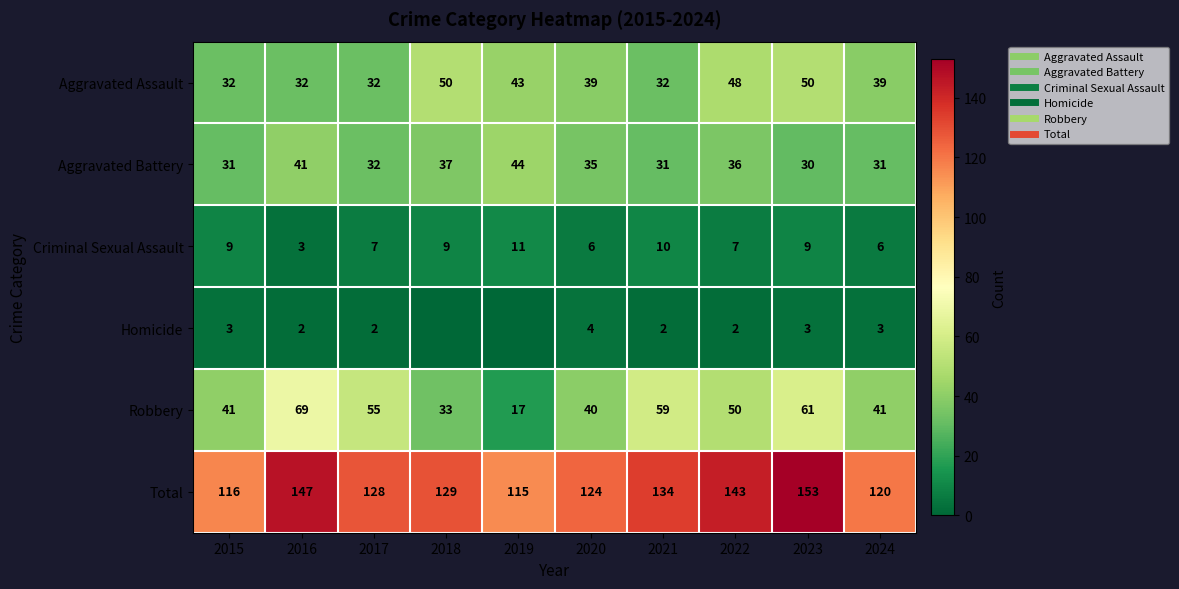

Which series has the largest total across all categories?

Total